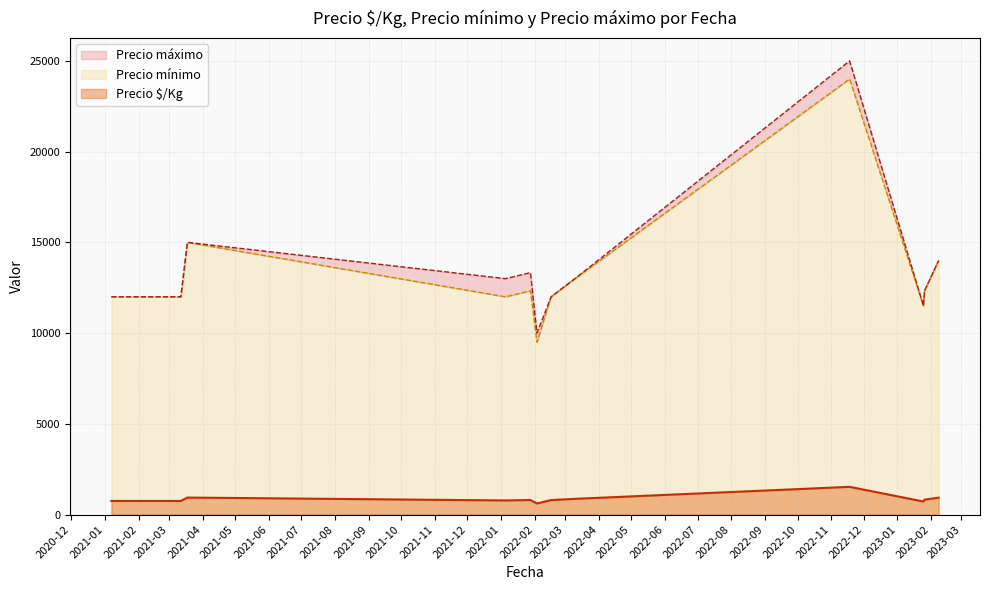

Which series has the largest total across all categories?

Precio máximo